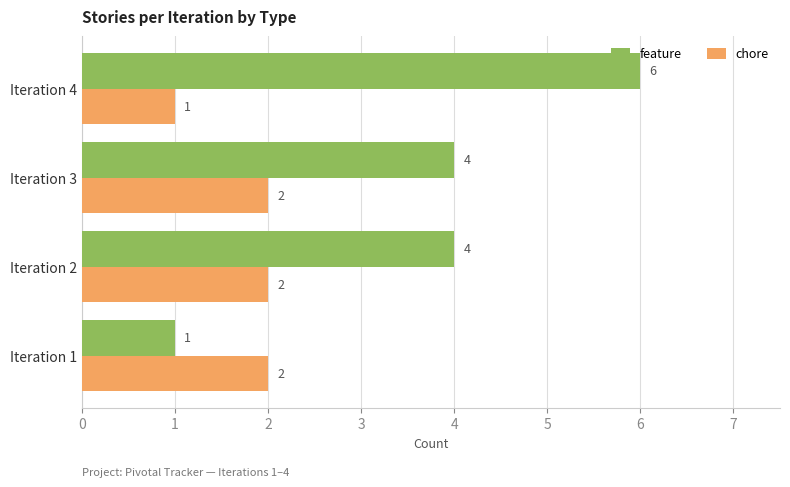

Is it true that feature equals 3 at Iteration 4?

False